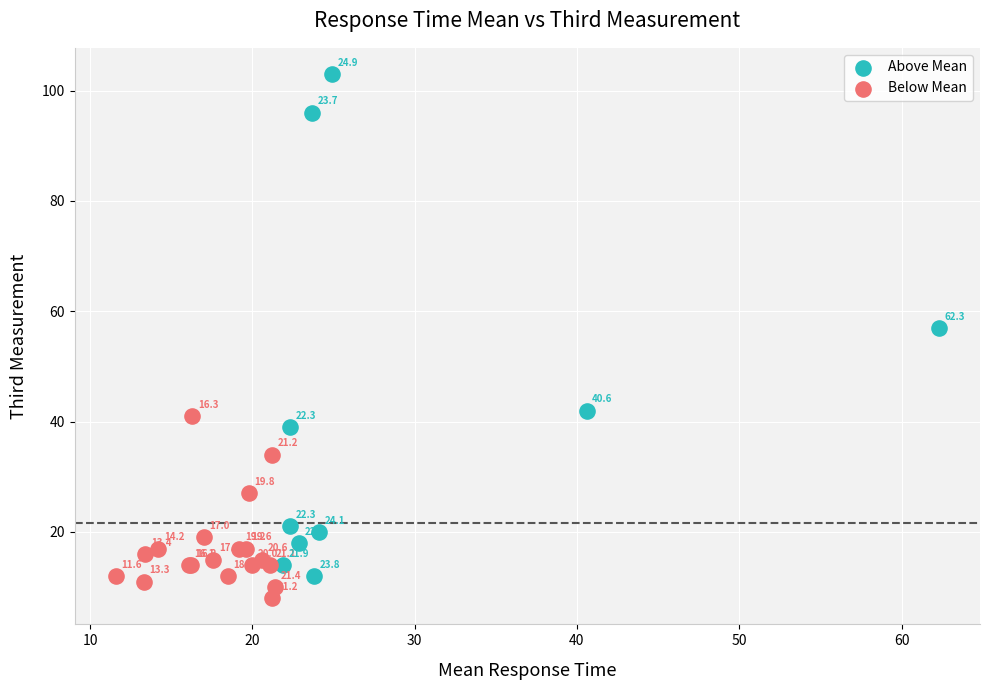

Which series reaches the minimum Y coordinate?

Below Mean